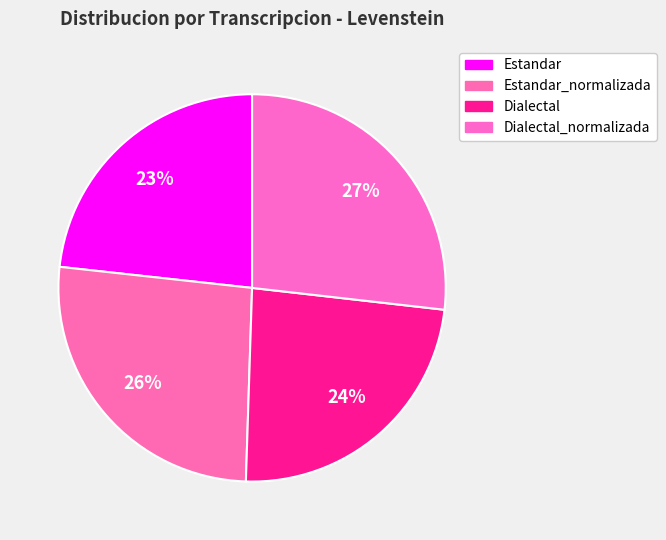

Which slice is the smallest?

Estandar